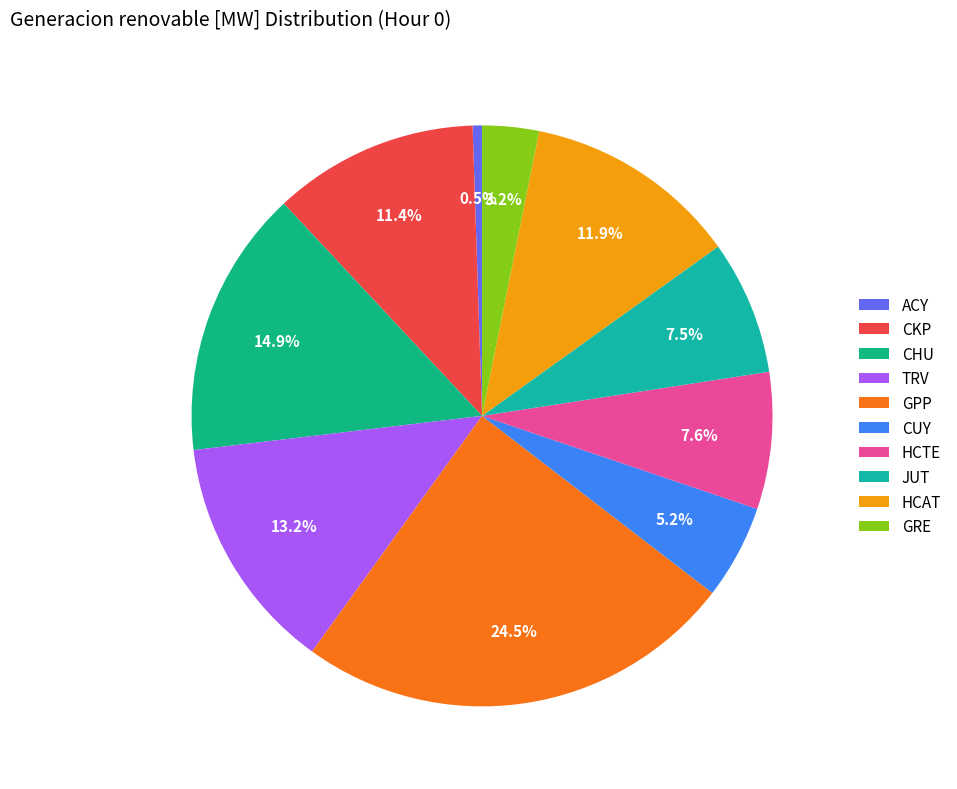

Which slice is the smallest?

ACY